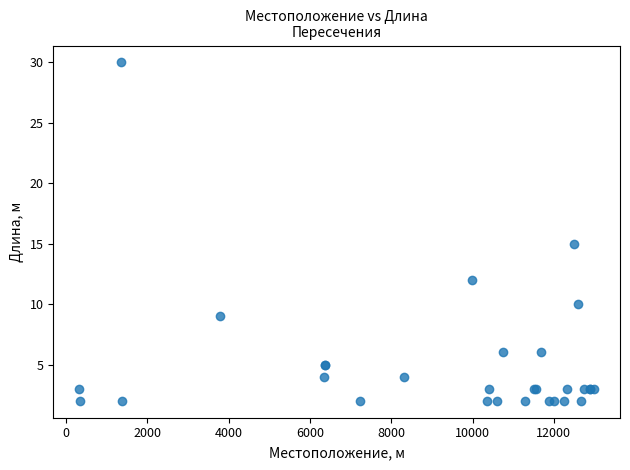

What Y value in the scatter plot is closest to 16?

15